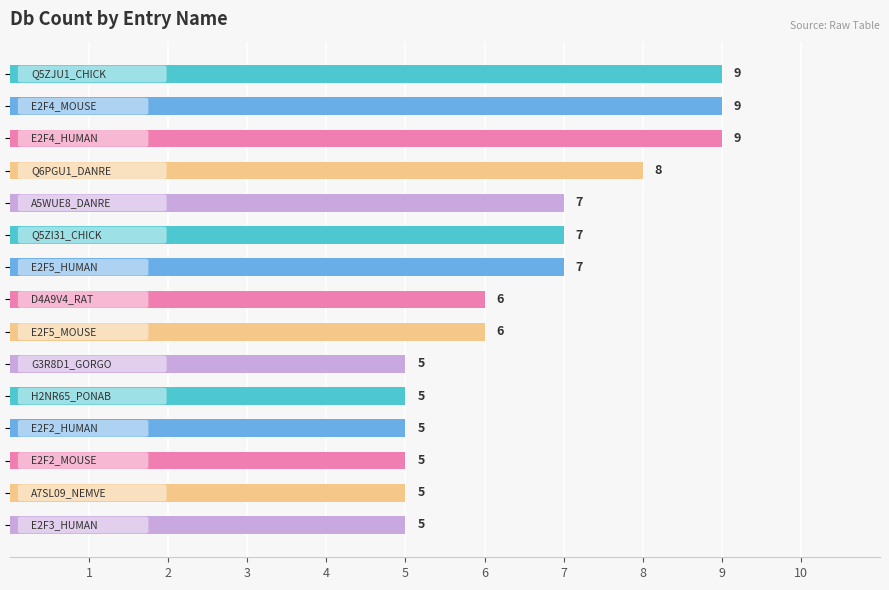

What is the value of the 6th bar from the top?

7